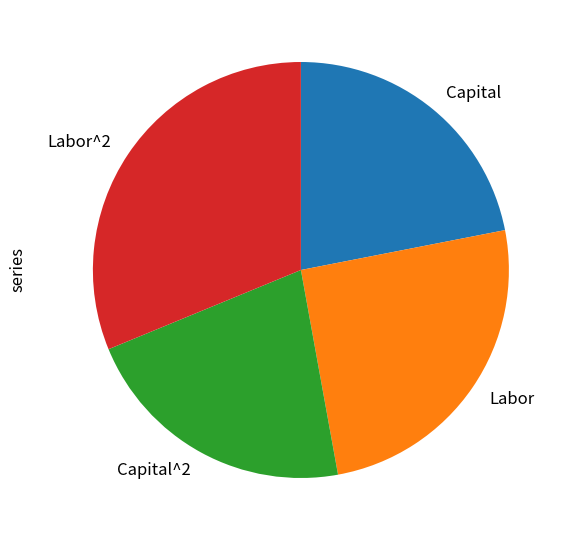

Count the number of slices in the pie.

4